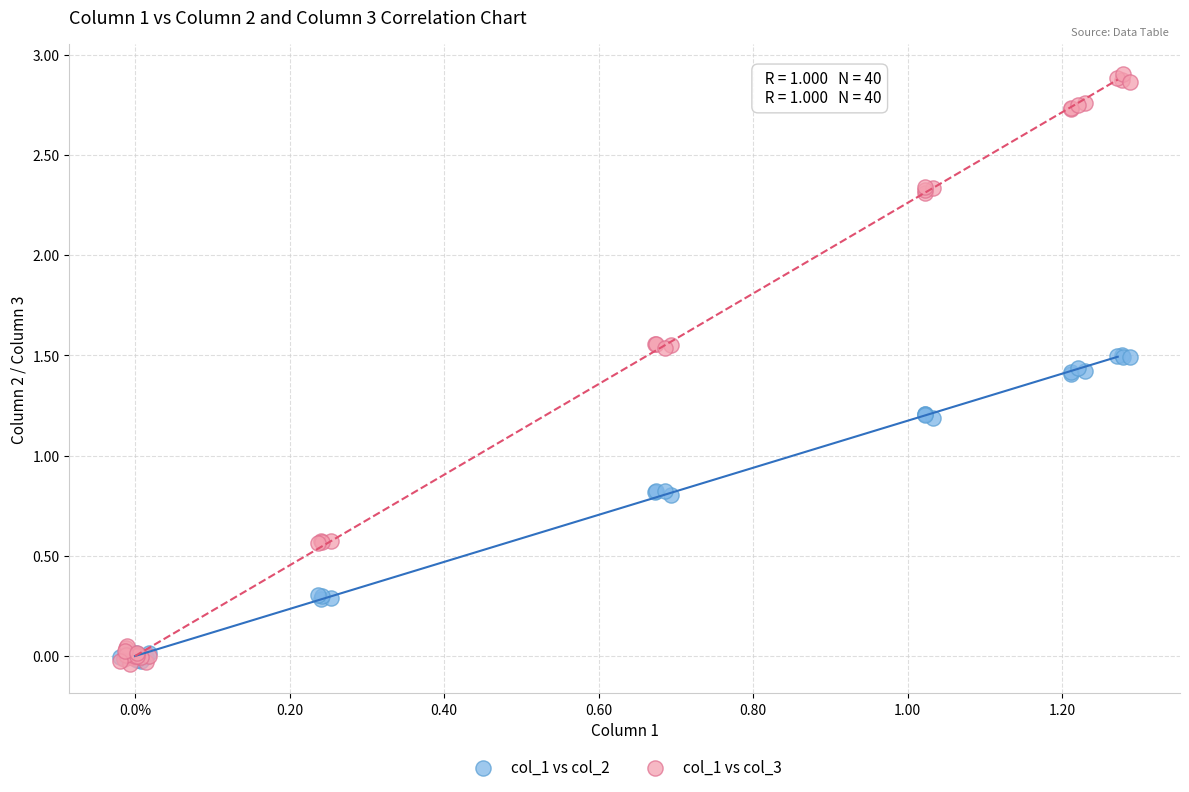

What are all the series names shown in the legend?

col_1 vs col_2, col_1 vs col_3